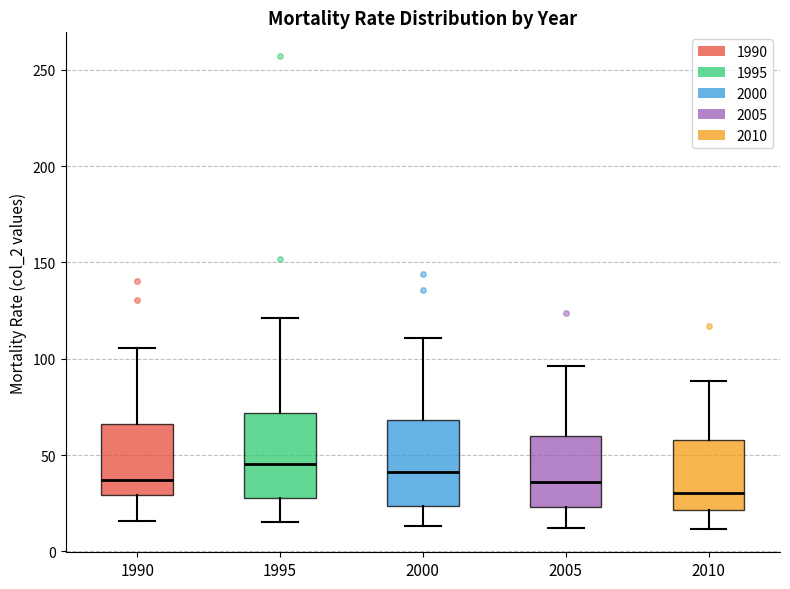

Where does the lower whisker of the box at x = 1995 end on the y-axis? The values are not printed on the chart, so give them approximately, as read against the axis.

15